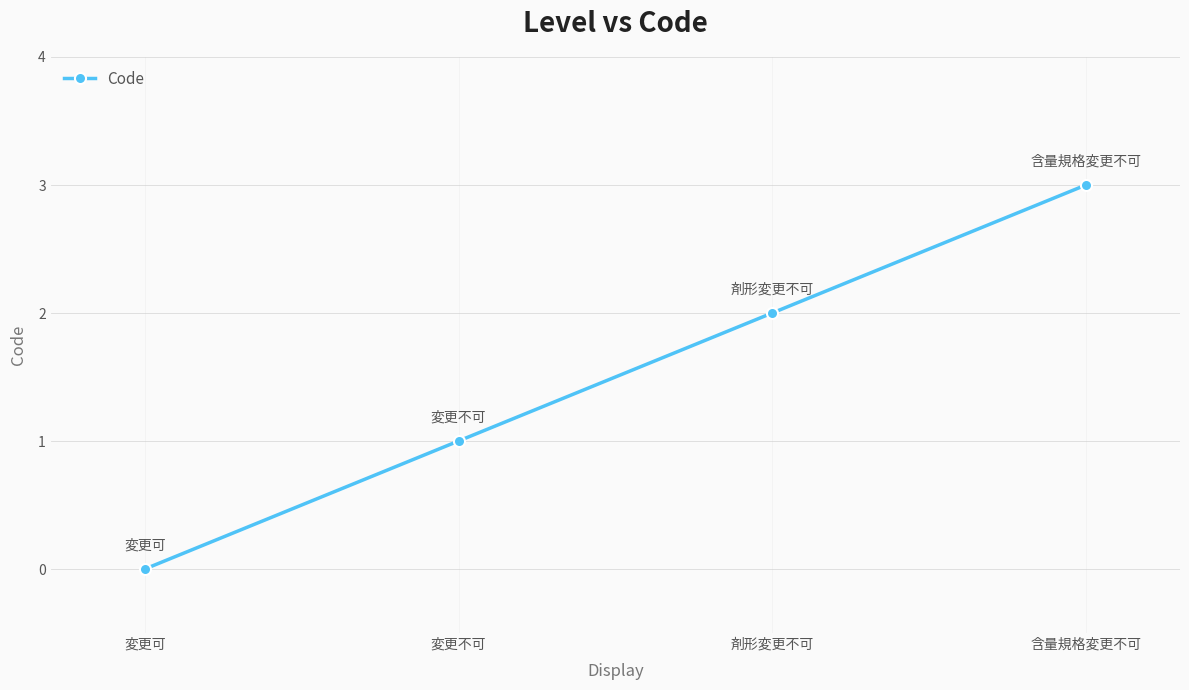

What is the difference between the second highest and minimum values?

2